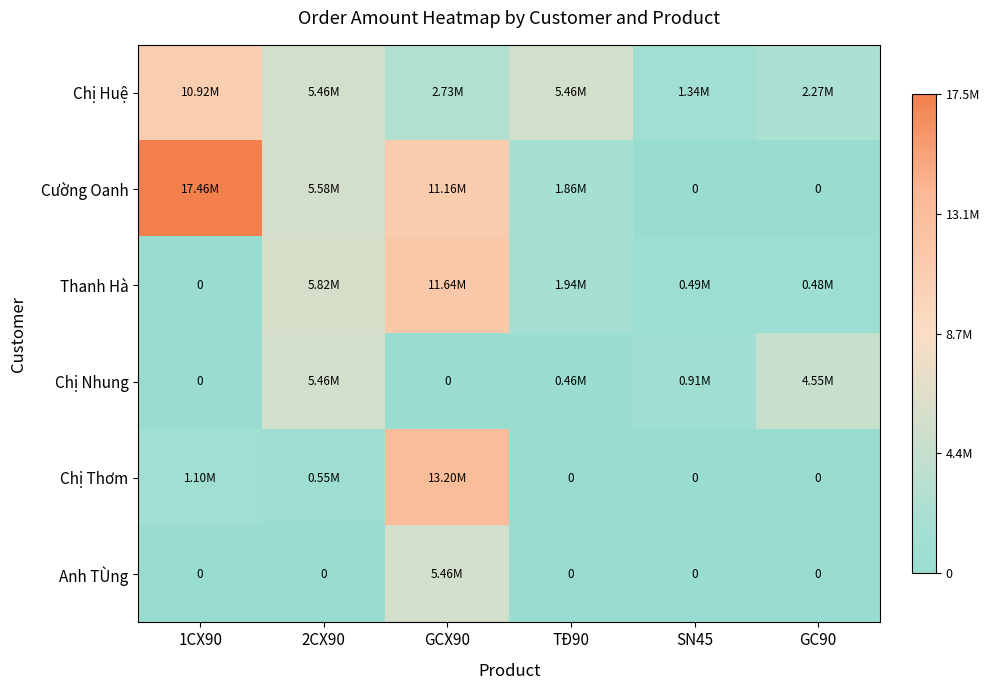

Is it true that Chị Nhung equals 0.0 at SN45?

False